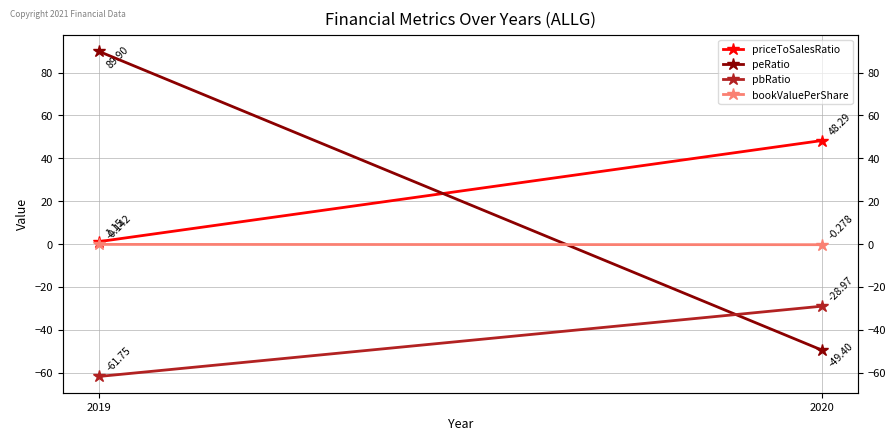

What is the approximate value of bookValuePerShare at 2020?

-0.3